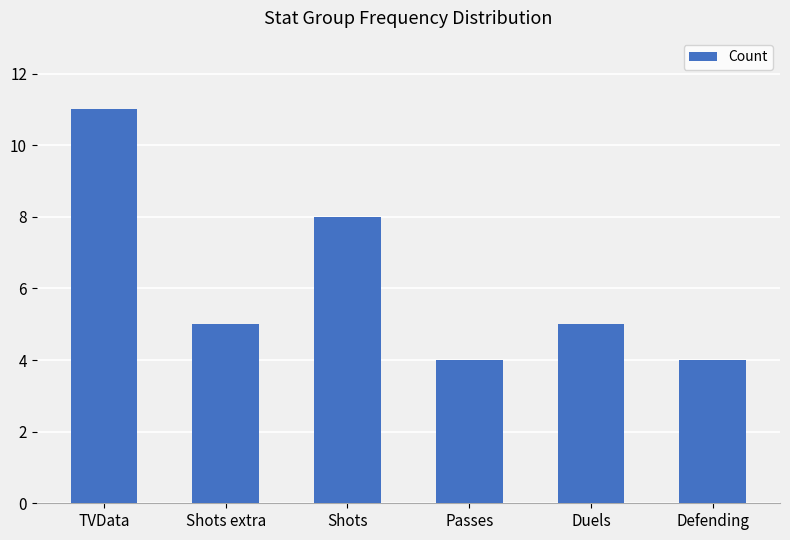

Count the number of categories in the chart.

6